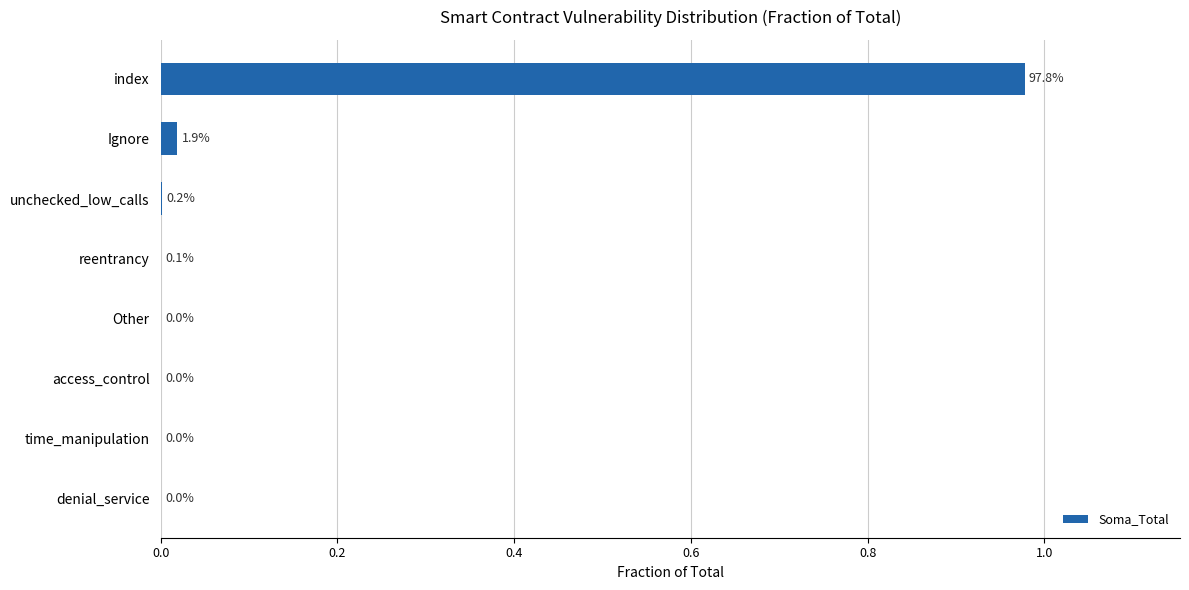

What is the change in value from index to reentrancy?

-1.0